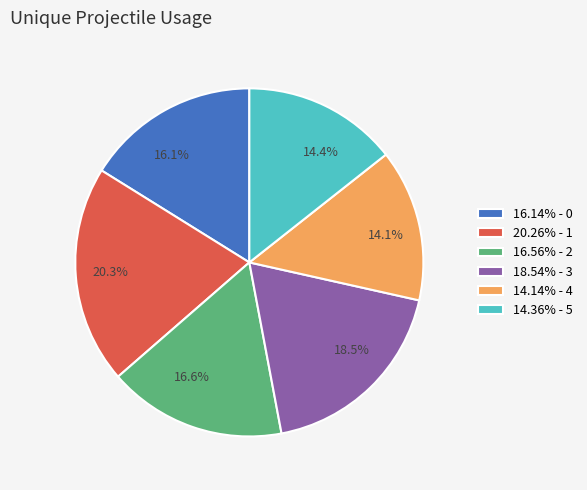

Combined, do 14.14% - 4 and 18.54% - 3 account for over 50%?

No